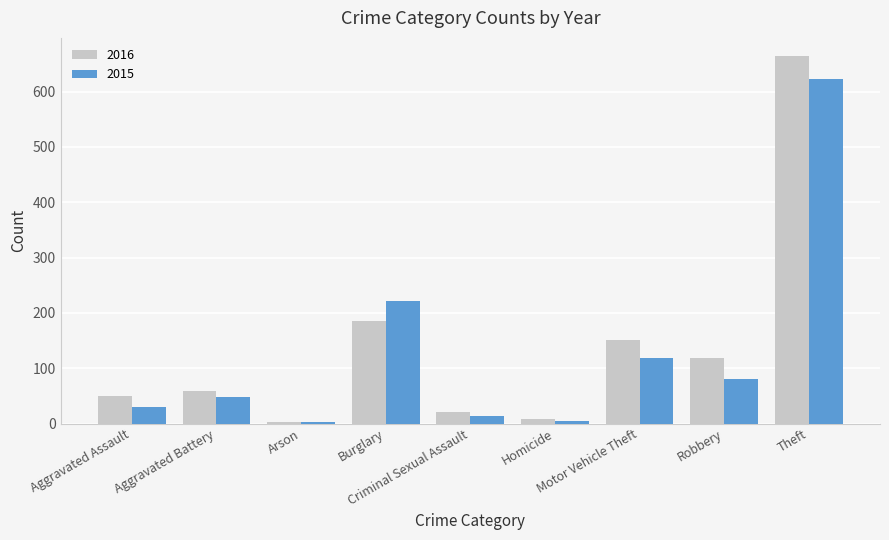

What is the label of the 1st bar from the right?

Theft